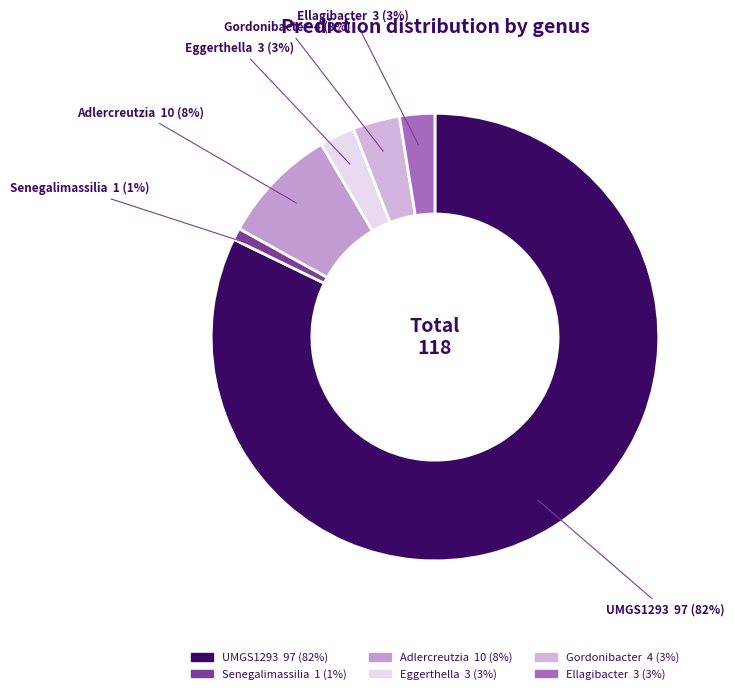

The Ellagibacter slice represents 3% of the pie. True or false?

True